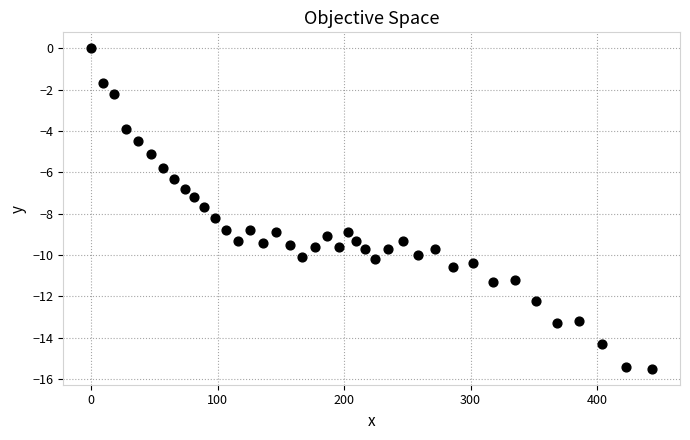

What is the range of X values (max minus min)?

443.5